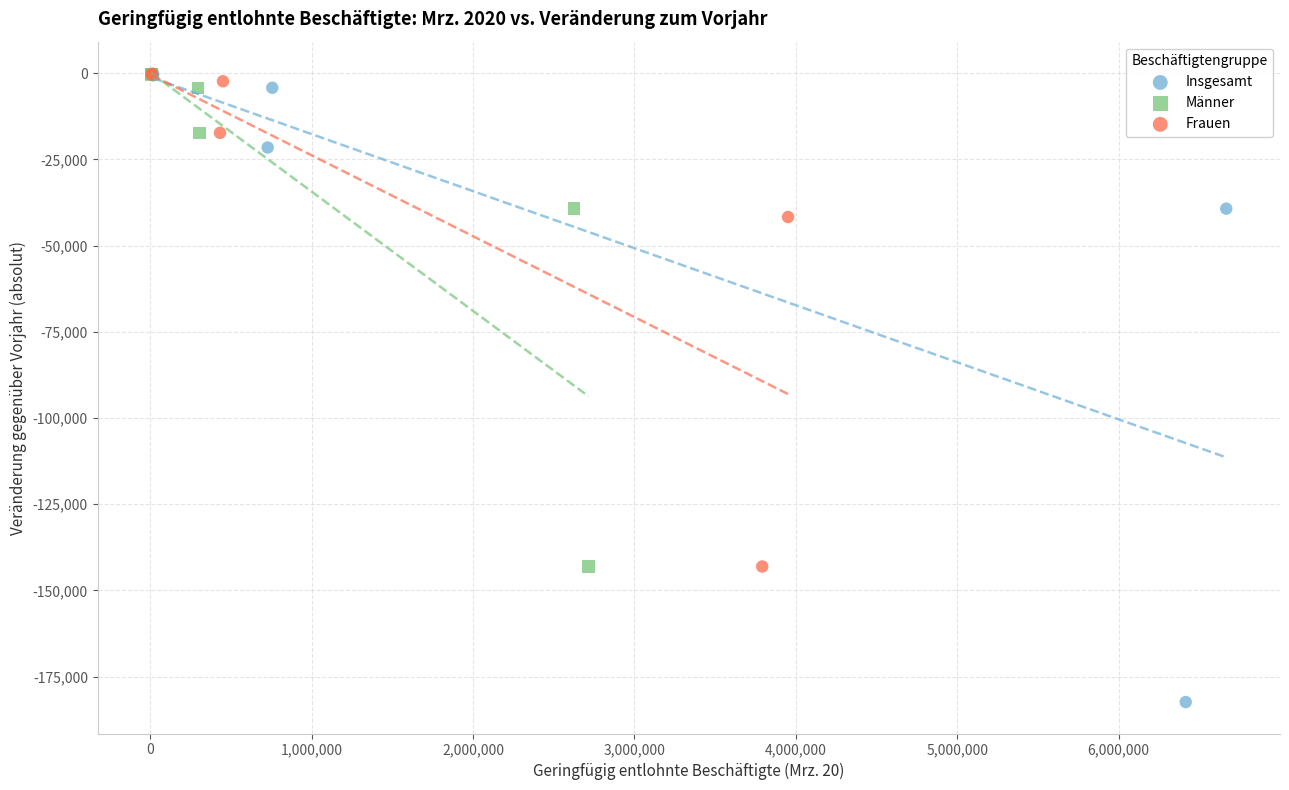

Which series reaches the minimum Y coordinate?

Insgesamt